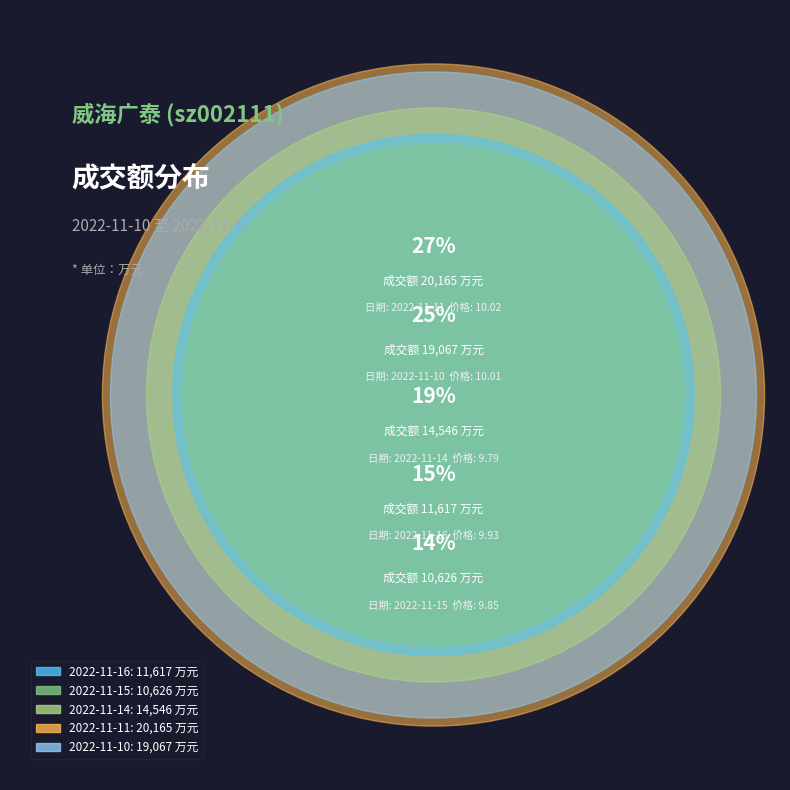

To the nearest percent, what is the difference between the largest and smallest slice percentages?

13%